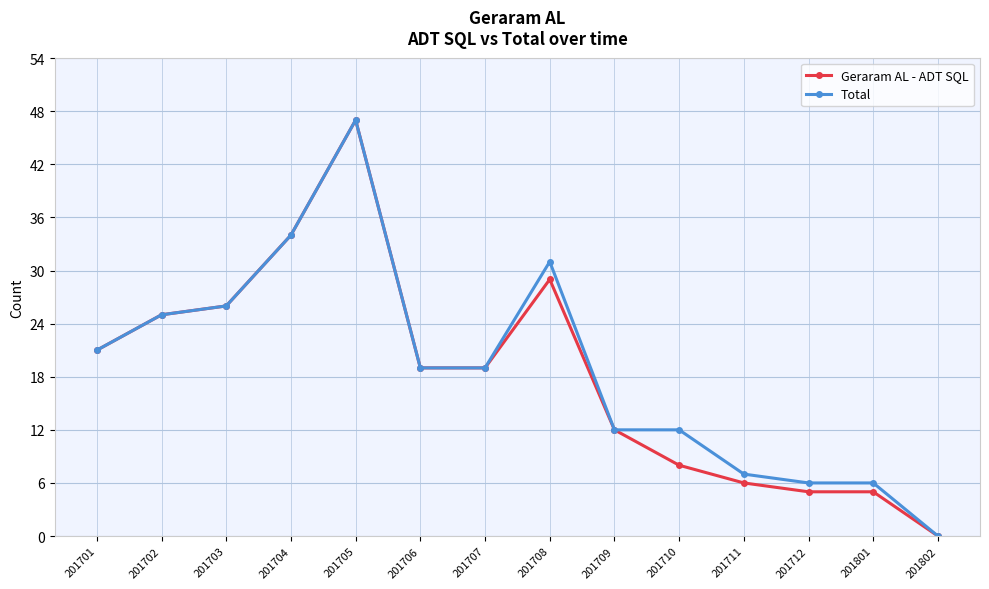

True or false: Geraram AL - ADT SQL has more than 1 points higher than both neighbors.

True